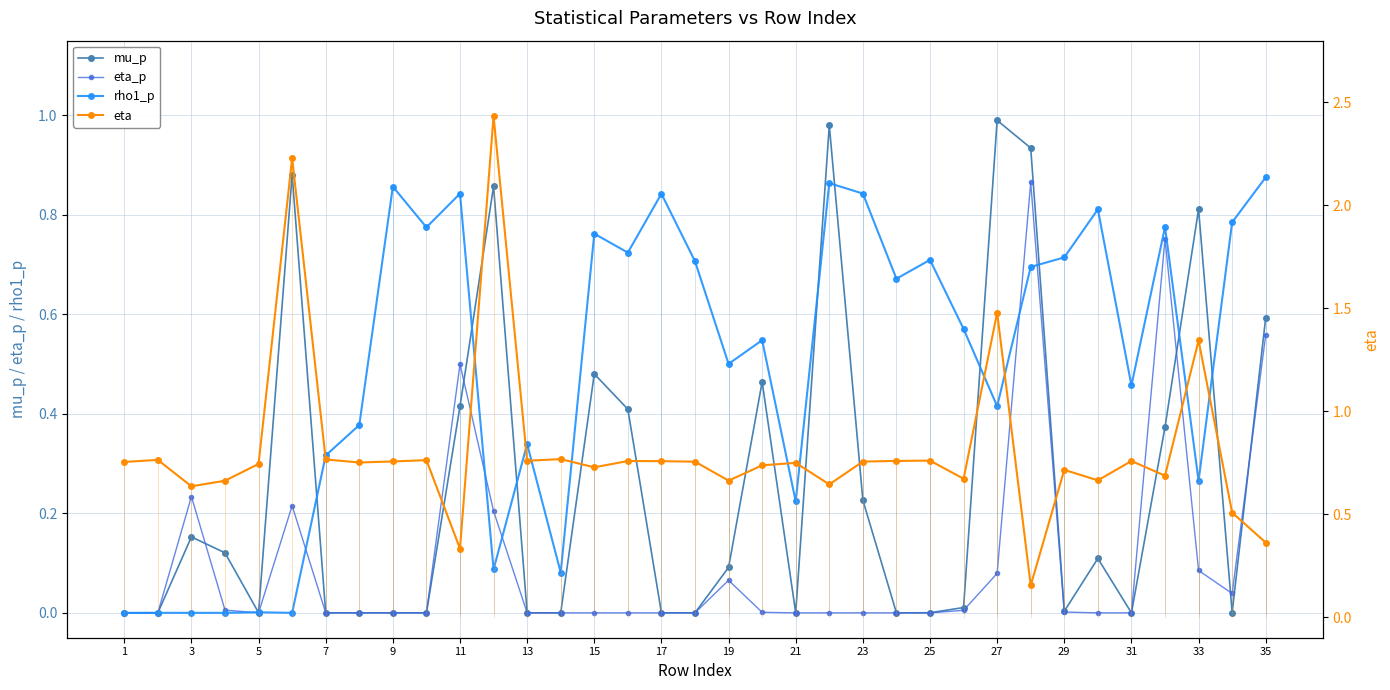

What is the maximum value for rho1_p?

0.9